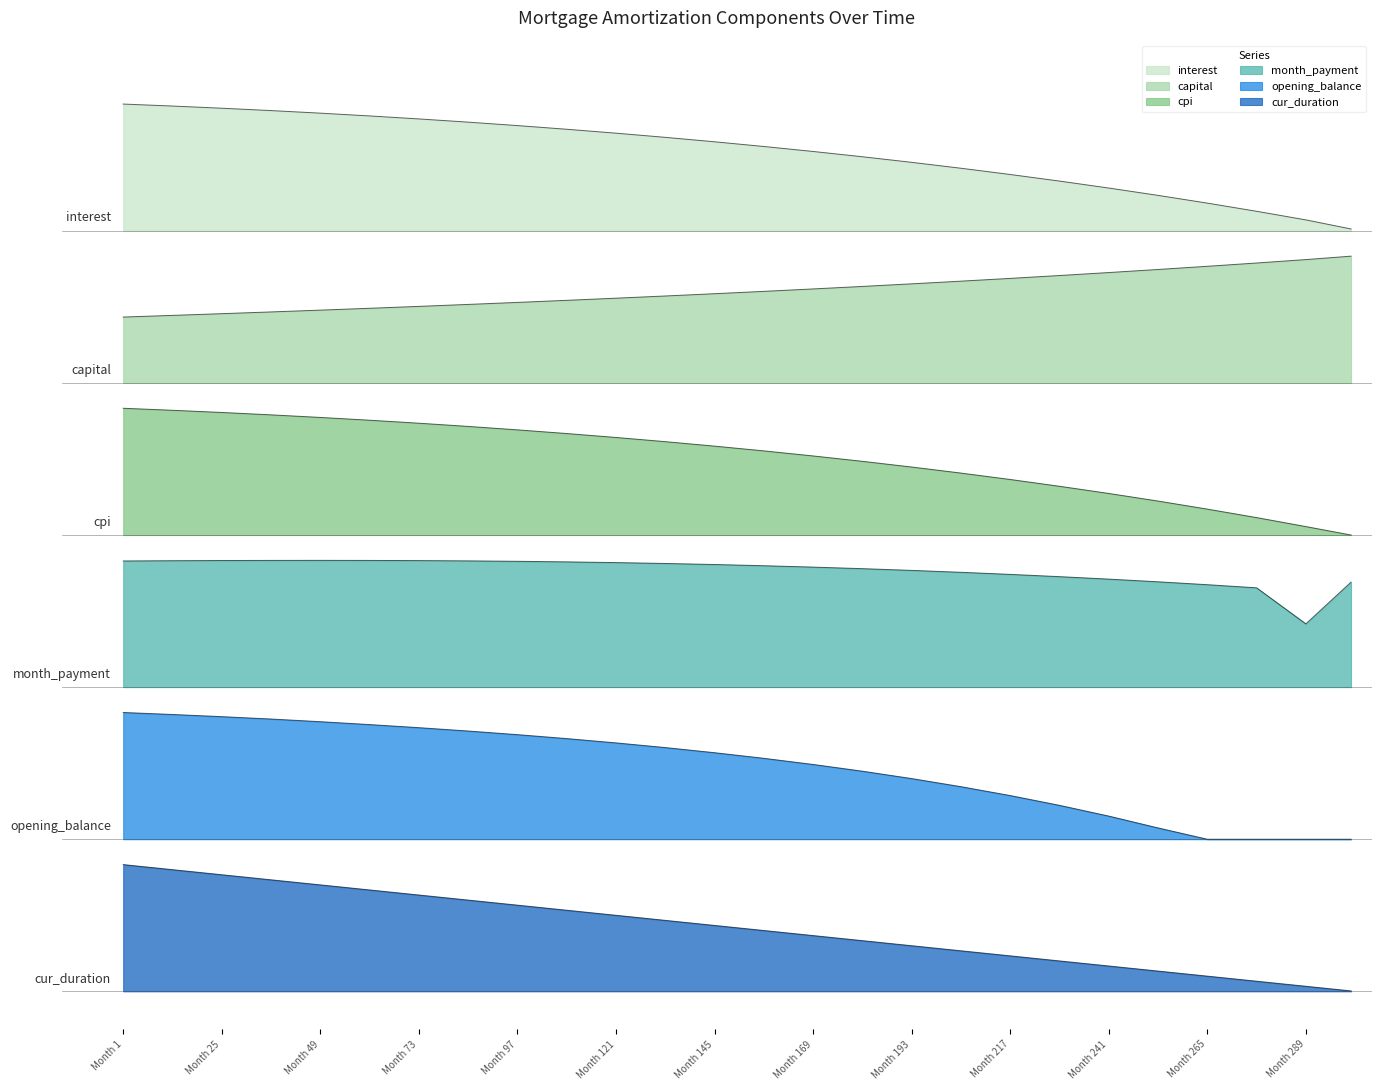

What is the total value across all series at Month 169?

22.0